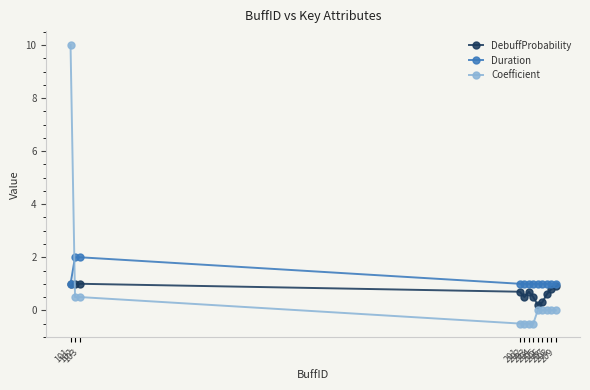

Which series has the largest total across all categories?

Duration